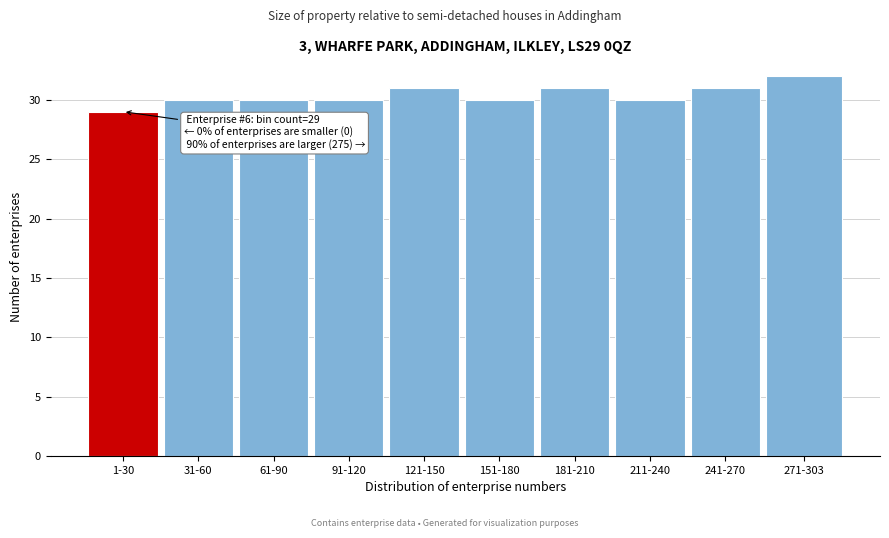

Reading right to left, list all the values displayed in this chart.

32	31	30	31	30	31	30	30	30	29